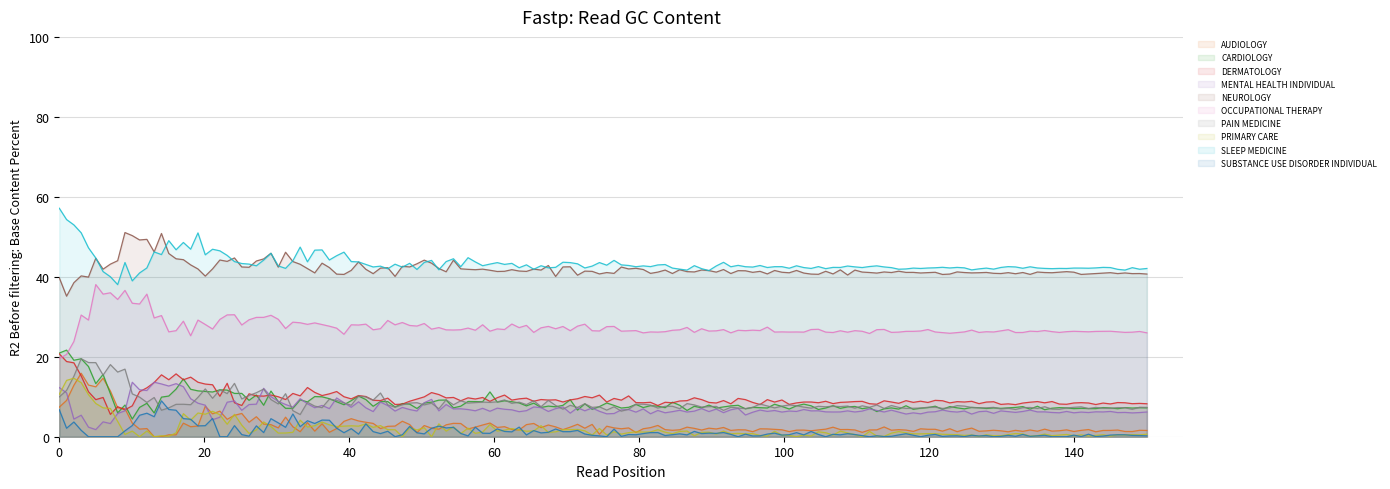

Approximately how many times larger is the value at PAIN MEDICINE compared to AUDIOLOGY?

5.0